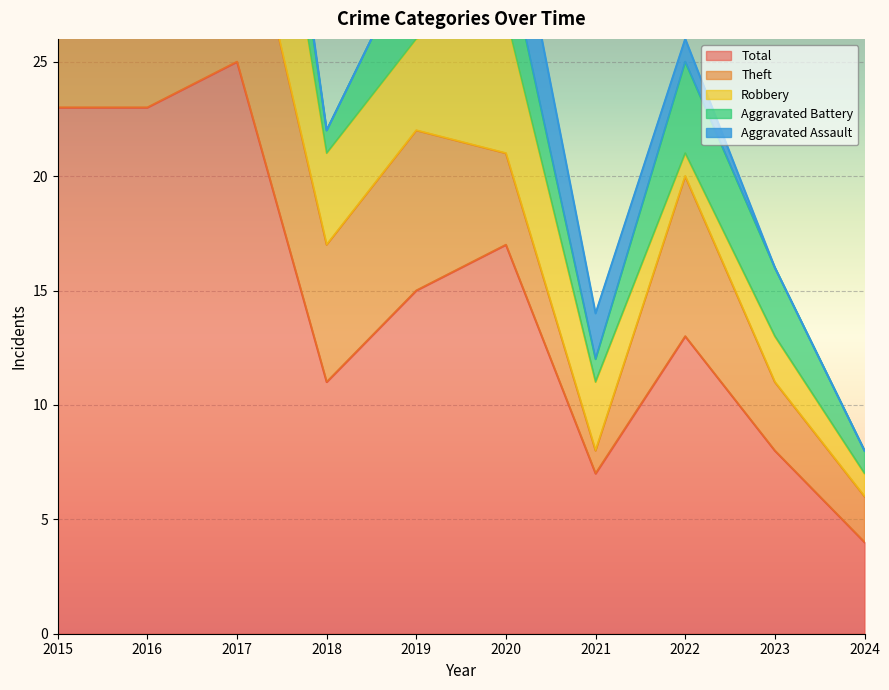

The value of Aggravated Assault at 2015 is 0. True or false?

True